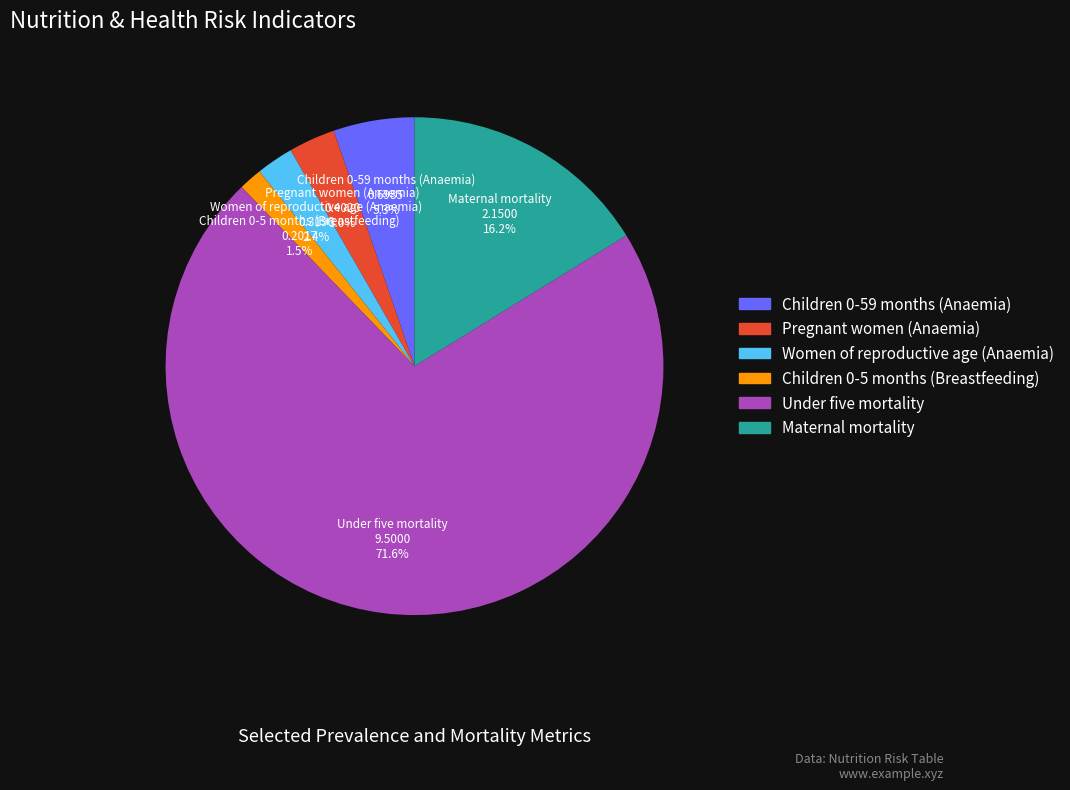

To the nearest percent, what is the average slice percentage?

17%